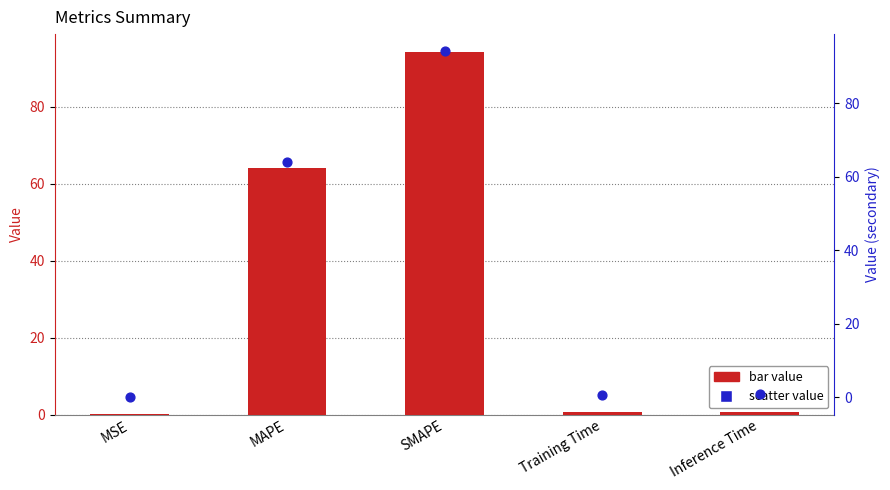

Is the value of col_1 (secondary) at Inference Time greater than the value of col_1 at MAPE?

No